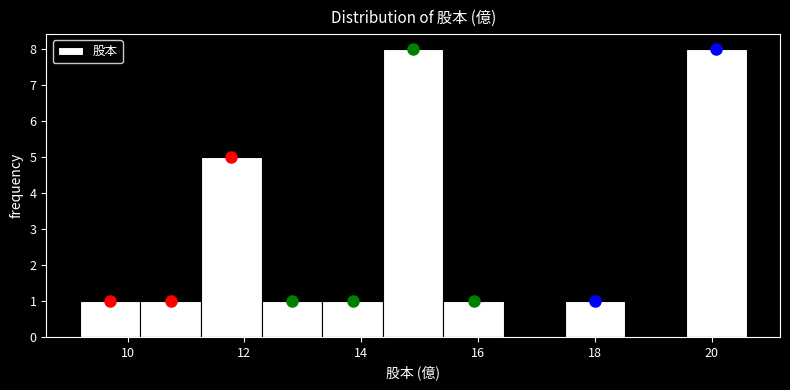

Reading left to right, transcribe this chart: for each bar, give the range it covers on the x-axis and its height. Neither the bar edges nor the heights are printed on the chart, so give them approximately, as read against the axes.

9.2 to 10.2: 1
10.2 to 11.2: 1
11.2 to 12.2: 5
12.2 to 13.4: 1
13.4 to 14.4: 1
14.4 to 15.4: 8
15.4 to 16.4: 1
16.4 to 17.4: 0
17.4 to 18.6: 1
18.6 to 19.6: 0
19.6 to 20.6: 8